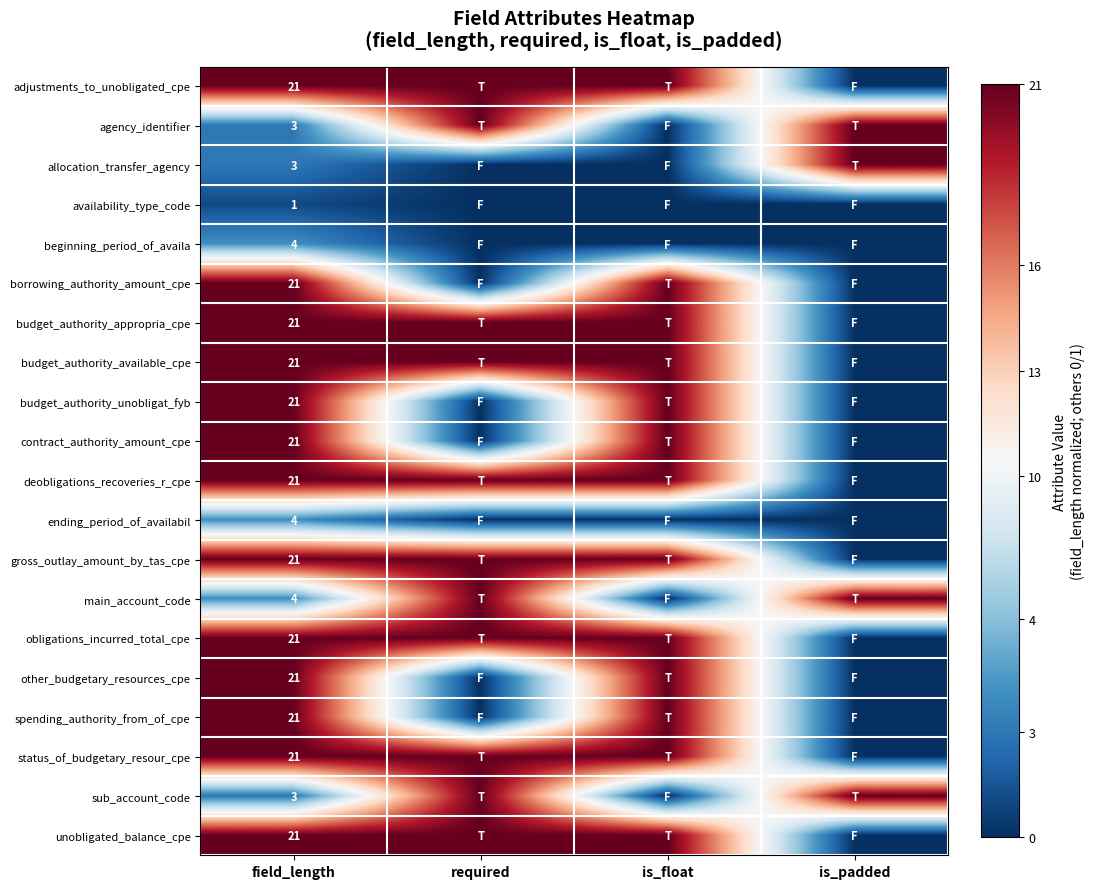

What is the total value across all series at field_length?

295